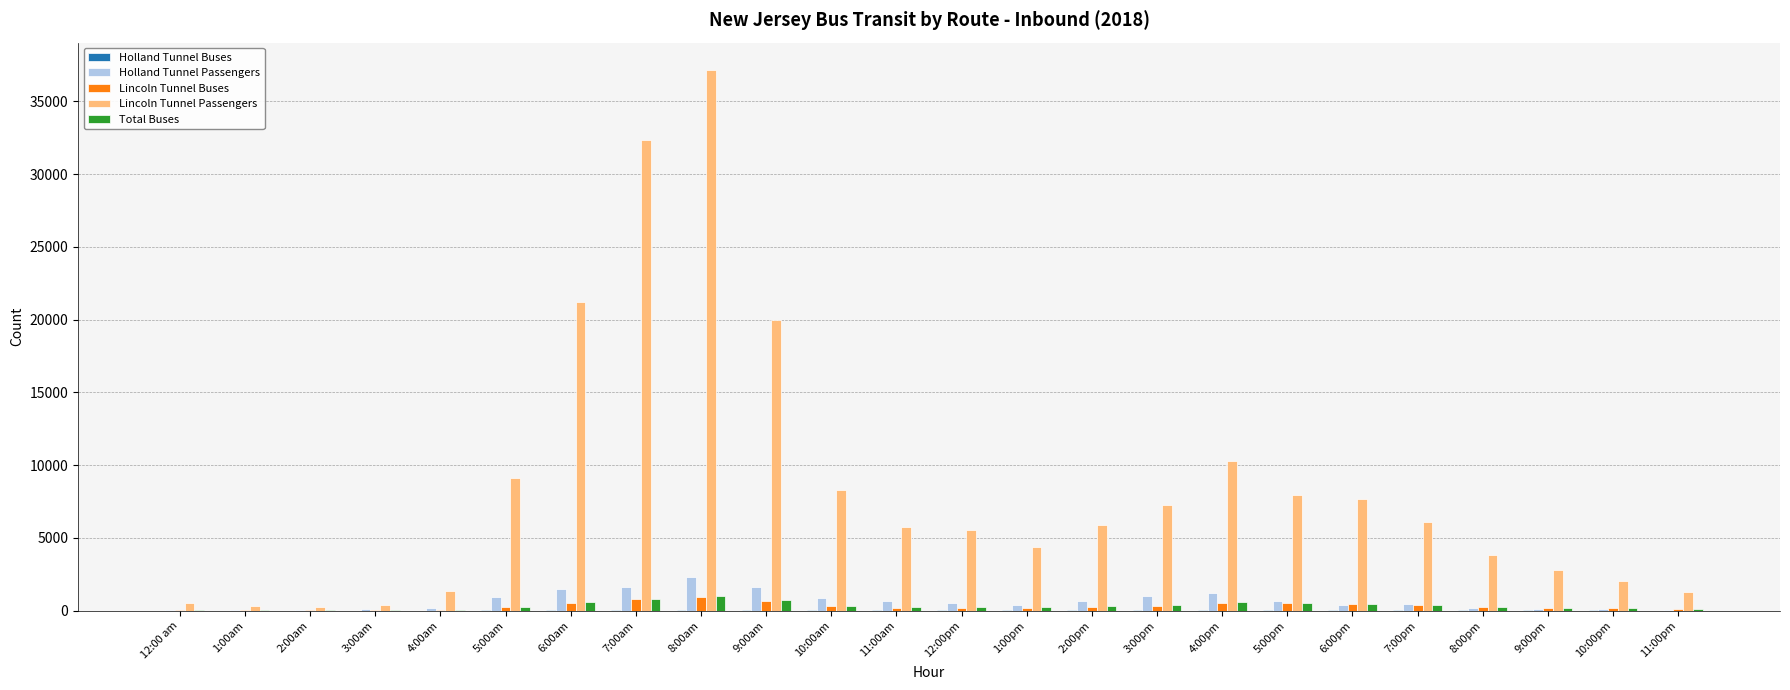

What is the sum of all Lincoln Tunnel Buses values?

7275